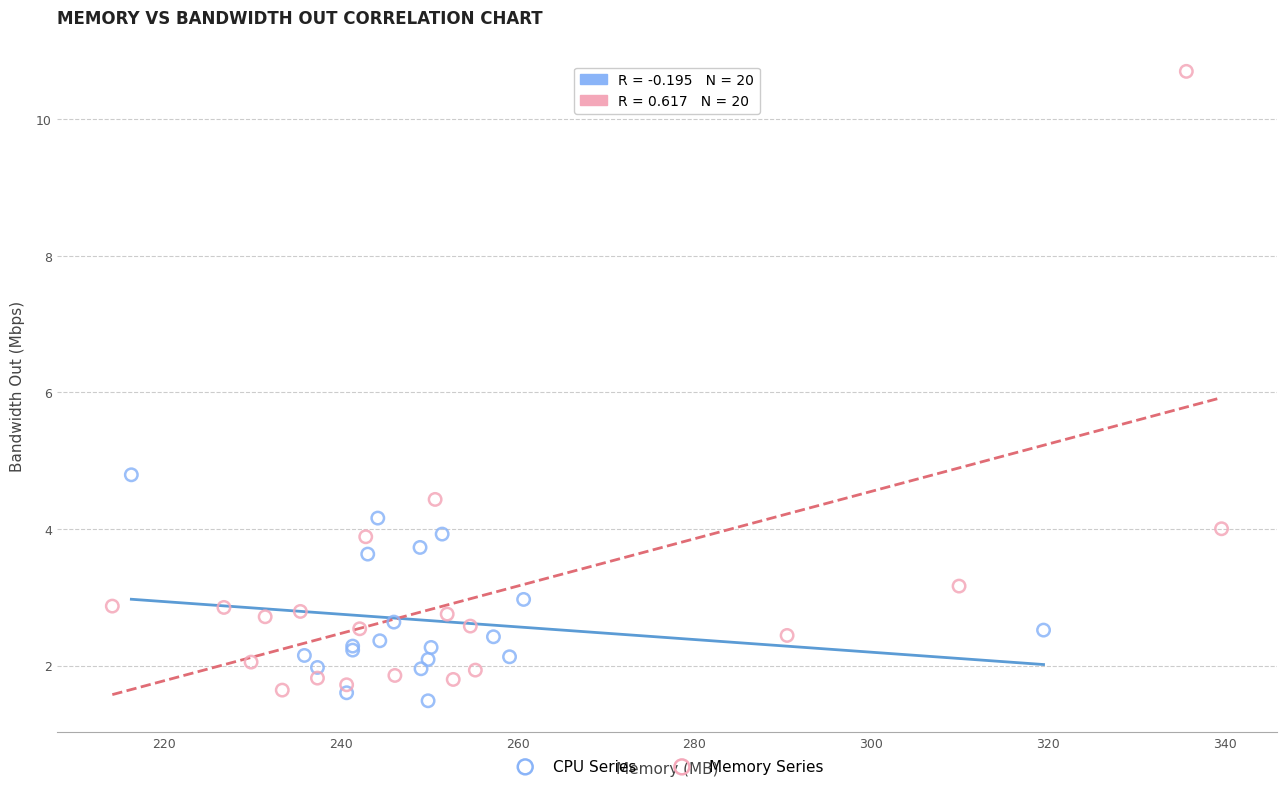

Which series has the widest spread of Y values?

Memory Series